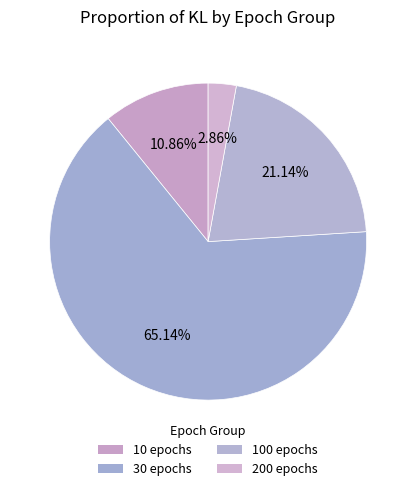

What is the change in value from 10 epochs to 30 epochs?

+0.9